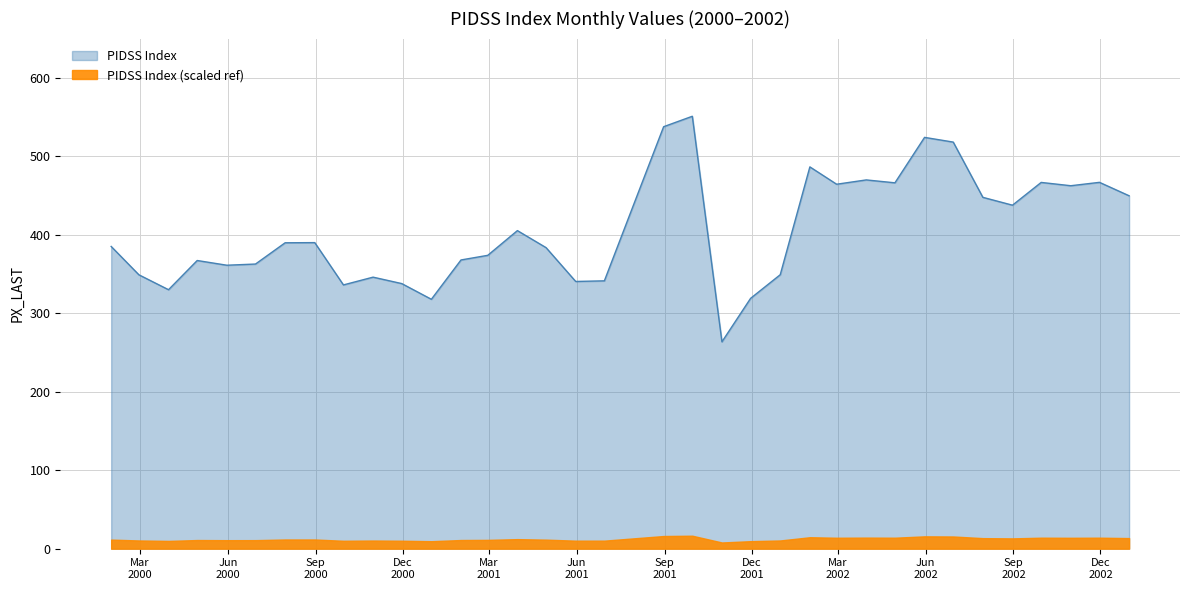

What is the approximate value at 2000-09-30?

336.1